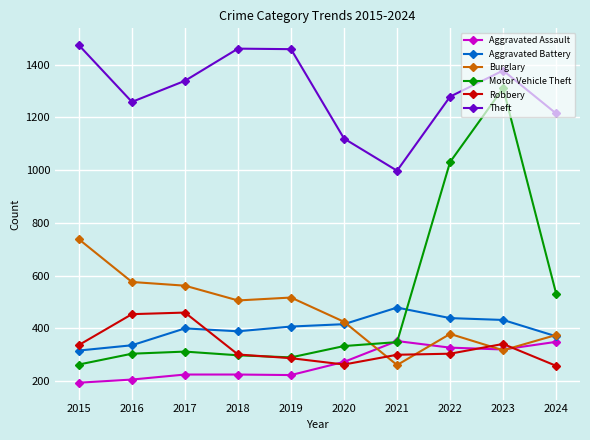

True or false: Theft and Burglary intersect in this chart.

False